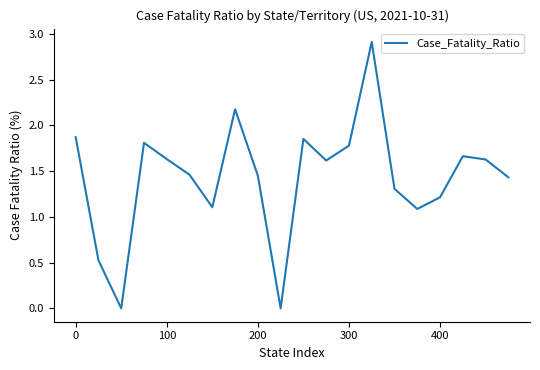

What is the sum of all values?

28.5